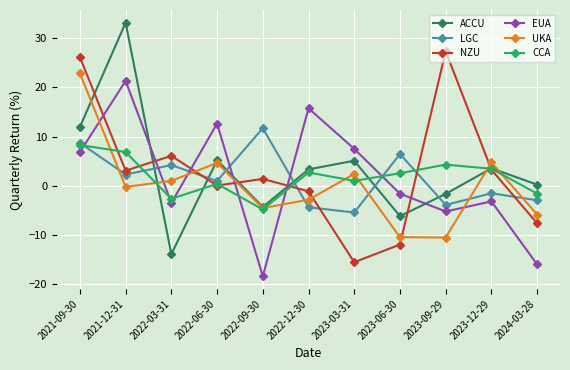

The value of LGC at 2022-12-30 is -4.3. True or false?

True